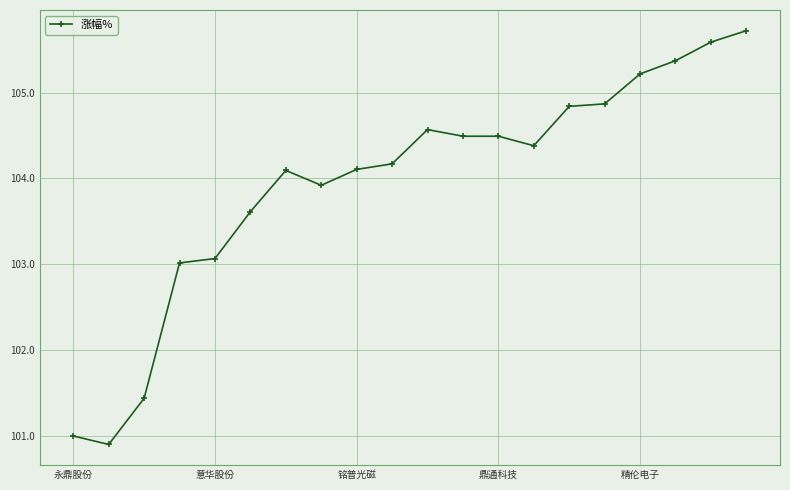

Reading right to left, list all the values displayed in this chart.

105.7	105.6	105.4	105.2	104.9	104.8	104.4	104.5	104.5	104.6	104.2	104.1	103.9	104.1	103.6	103.1	103.0	101.4	100.9	101.0